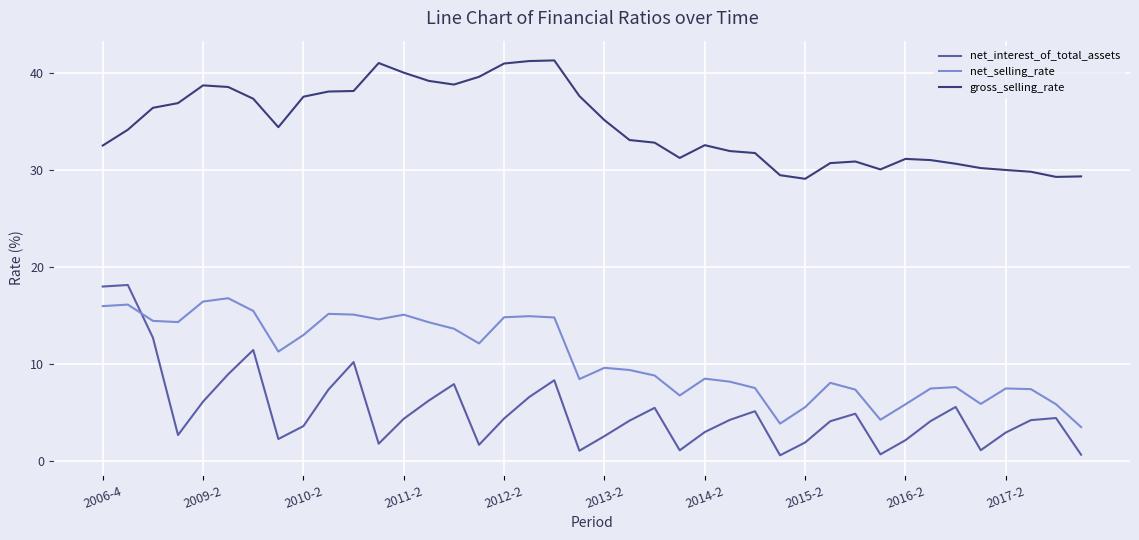

Which series has the largest total across all categories?

gross_selling_rate